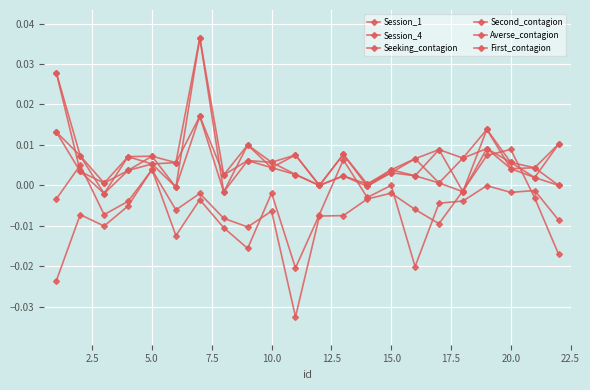

Count the number of categories in the chart.

22